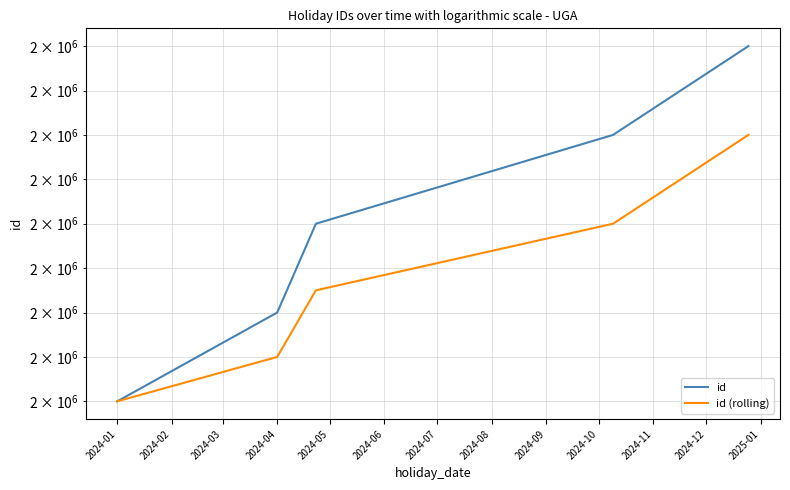

What is the minimum value shown in the chart?

2000001.0